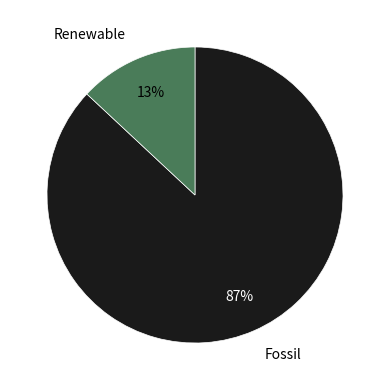

Rank the categories by value from highest to lowest.

Fossil, Renewable